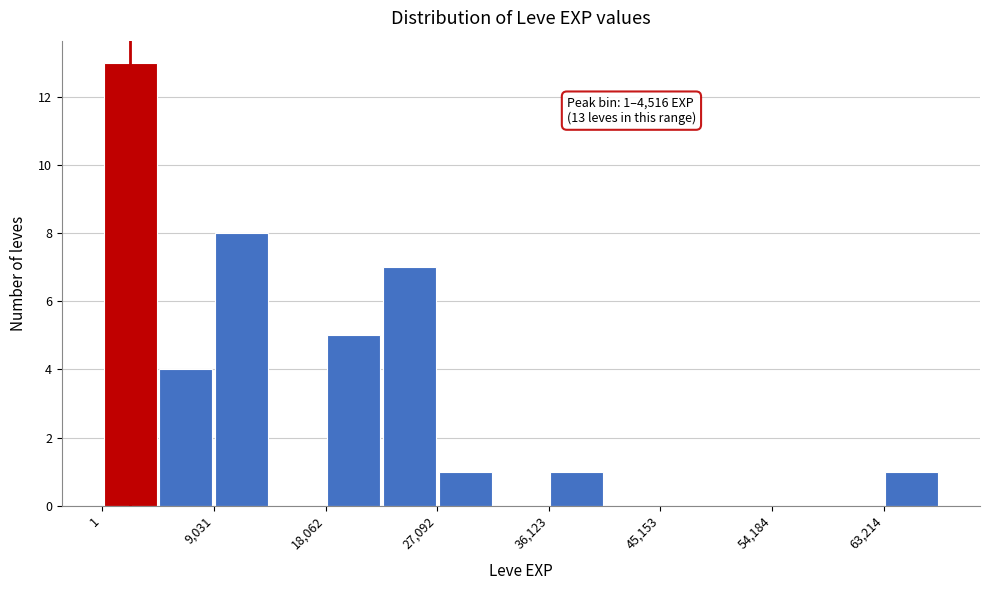

Which range on the x-axis has the tallest bar?

0 to 5000